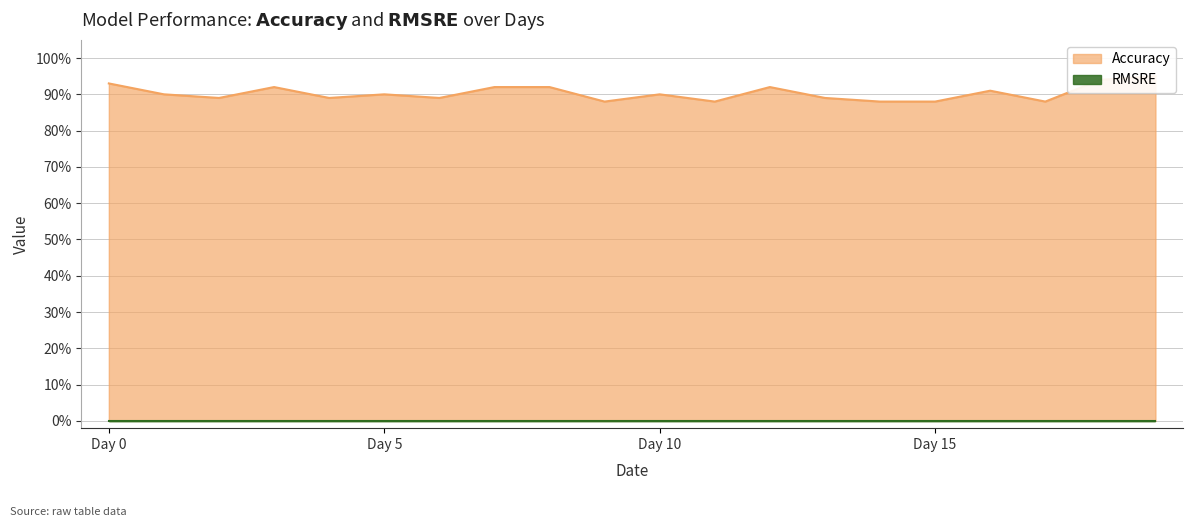

How many values are between 0 and 1?

20